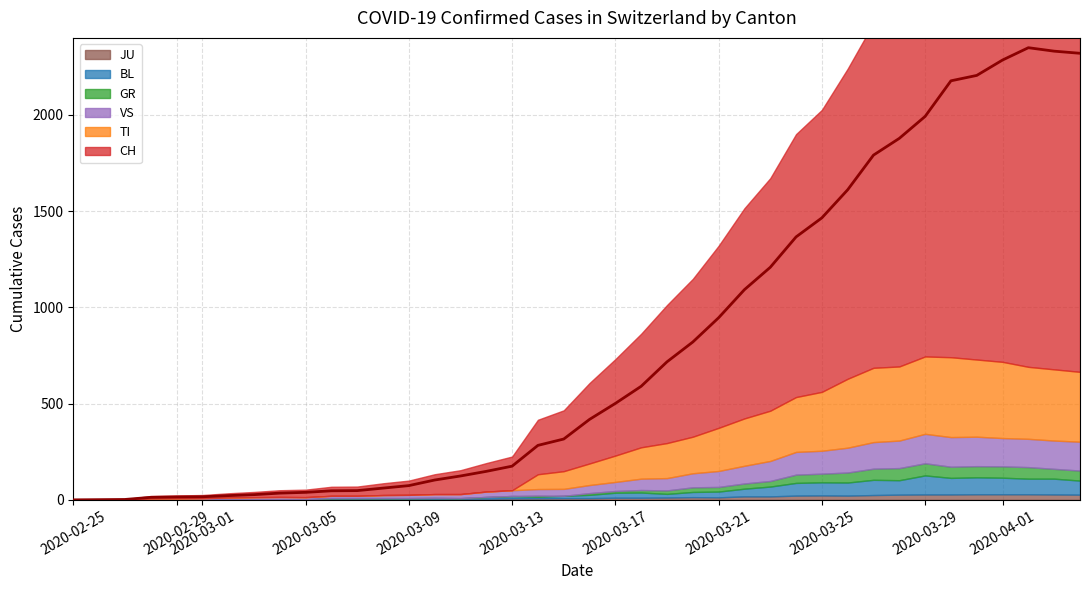

What is the value of the VS point at the 28th from the left?

104